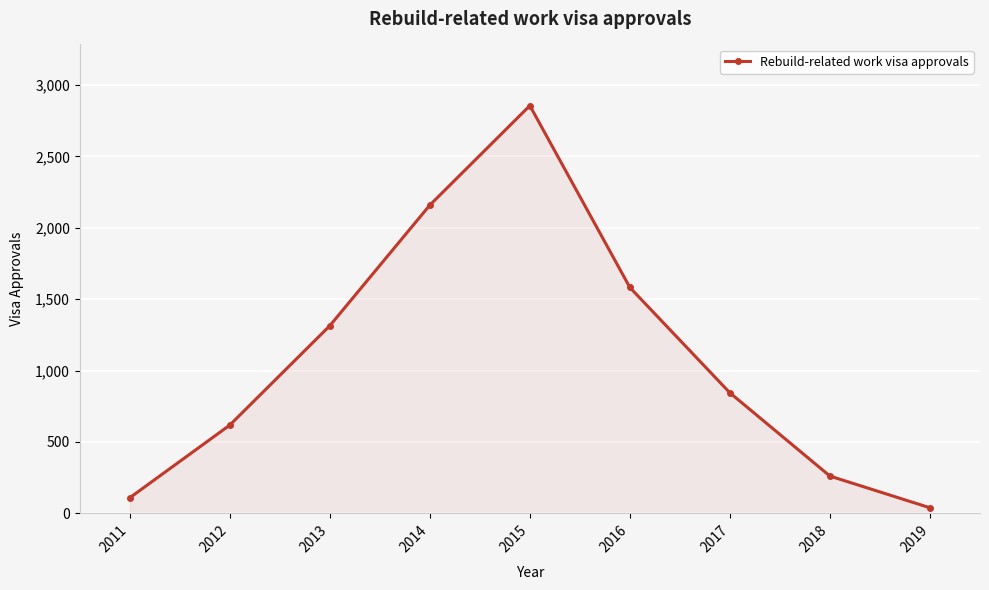

What is the sum of the values at 2019 and 2011?

148